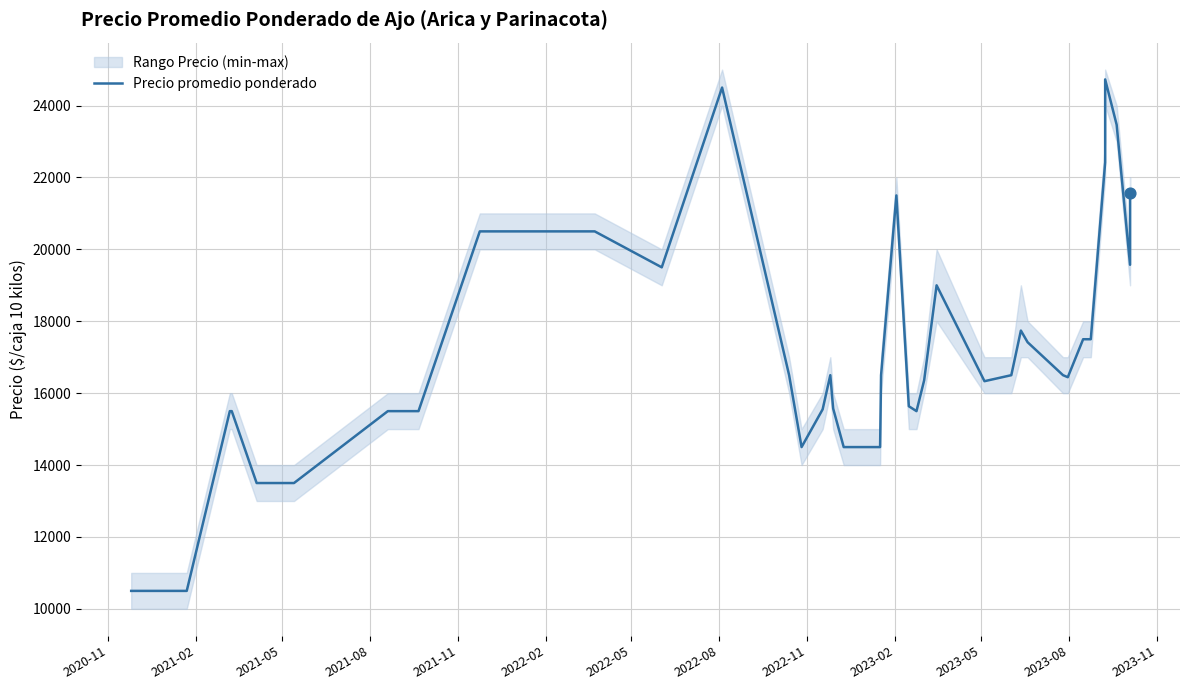

Which has a higher value, 2021-08 or 2022-11?

2021-08